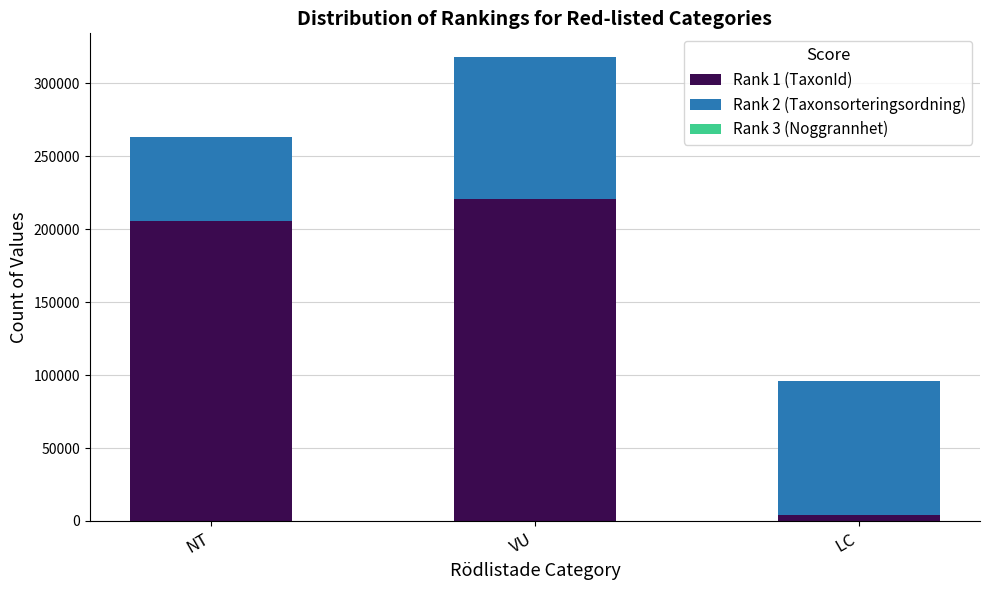

True or false: Rank 1 (TaxonId) has a value of 275152 at NT.

False